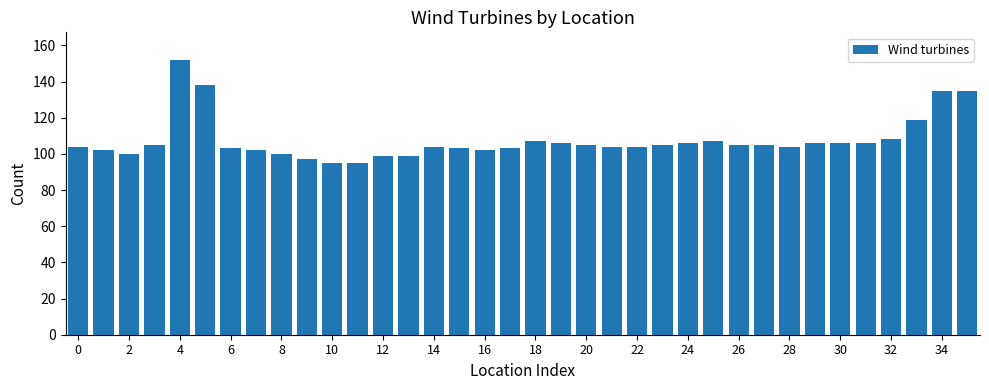

What is the sum of all values?

3876